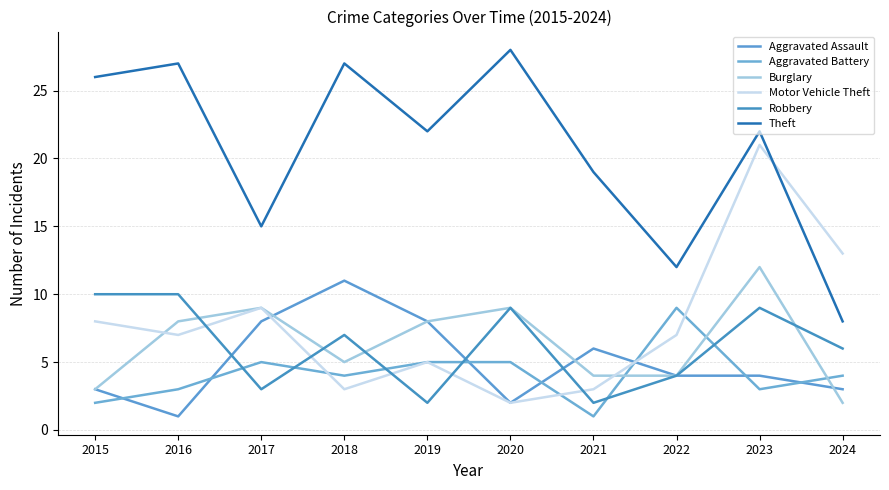

True or false: Robbery and Theft intersect in this chart.

False